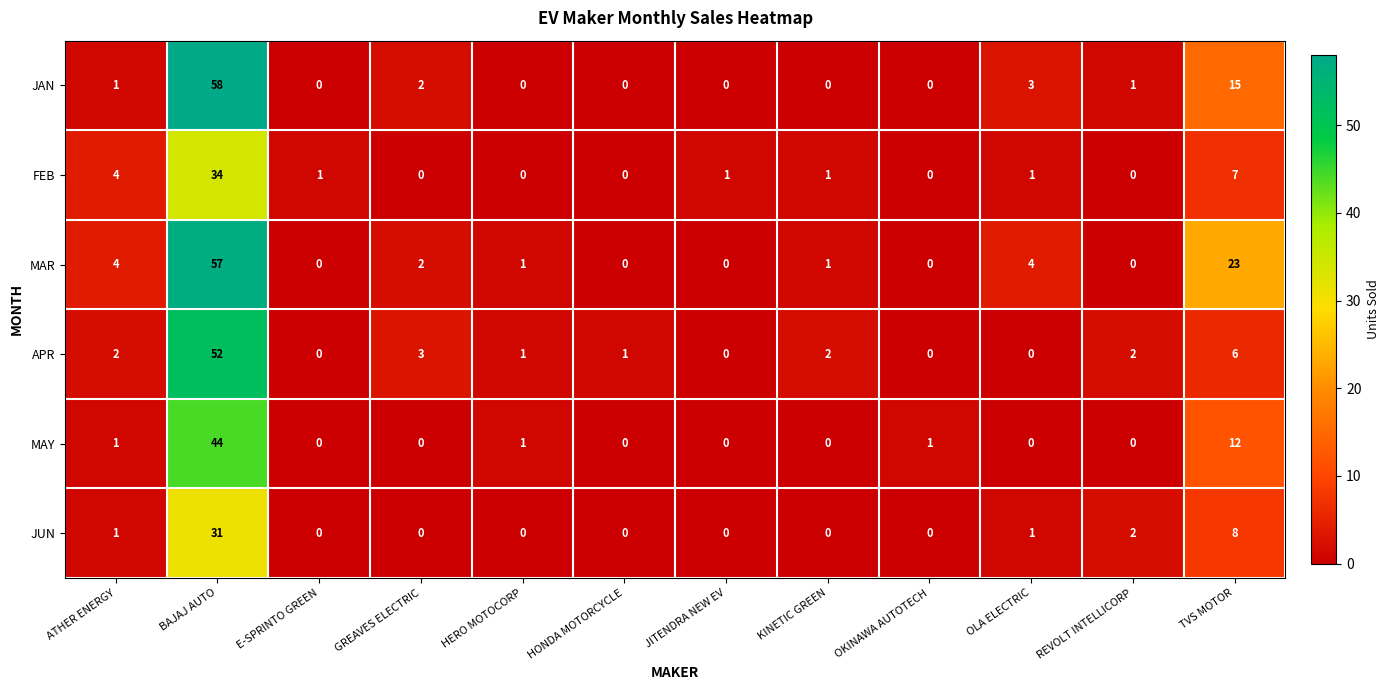

What is the sum of all FEB values?

49